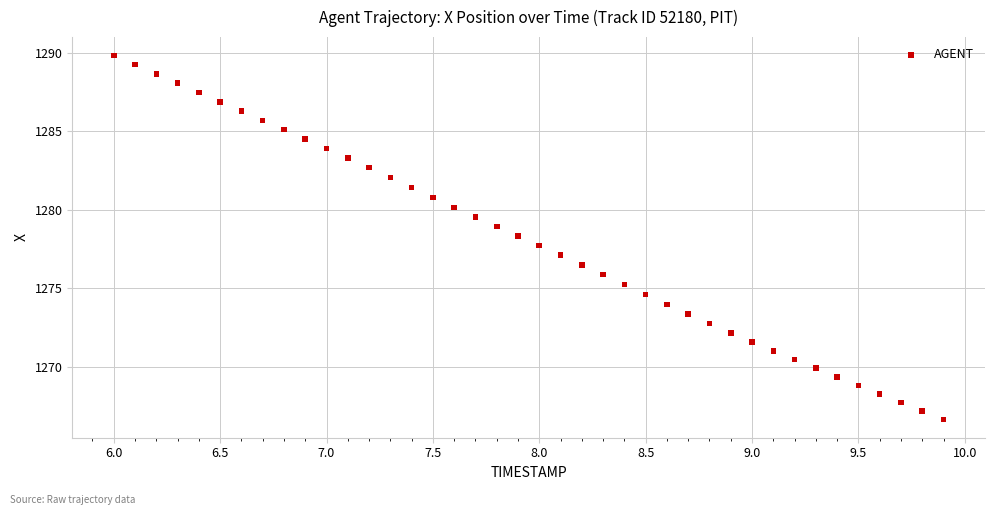

What is the range of Y values (max minus min)?

23.2